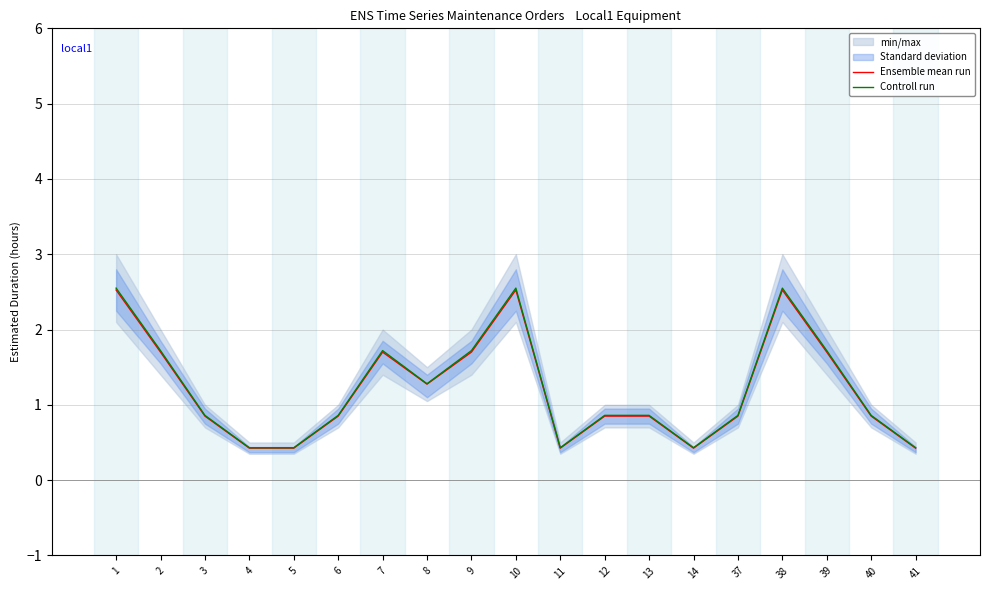

Which series has the largest total across all categories?

Controll run